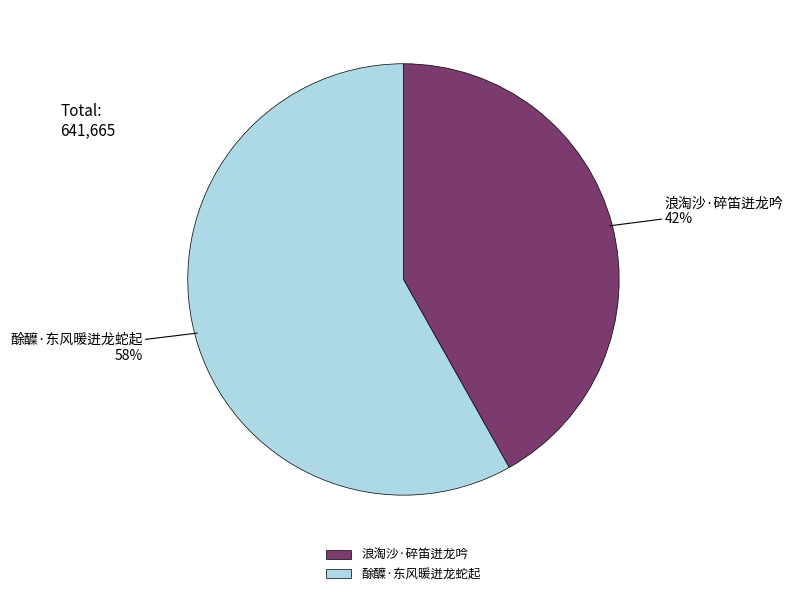

What is the majority slice?

酴醾·东风暖迸龙蛇起